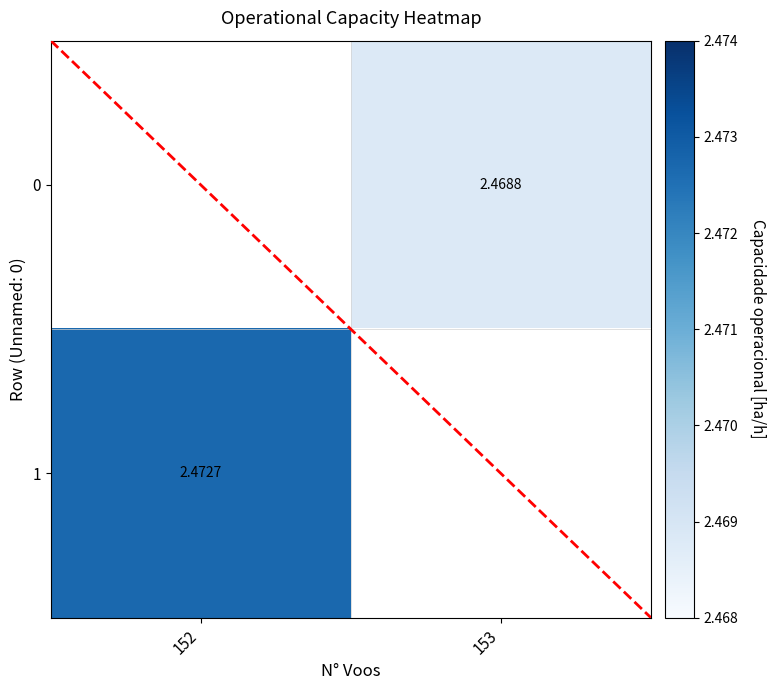

Is the value of 0 at 153 greater than the value of 1 at 153?

No